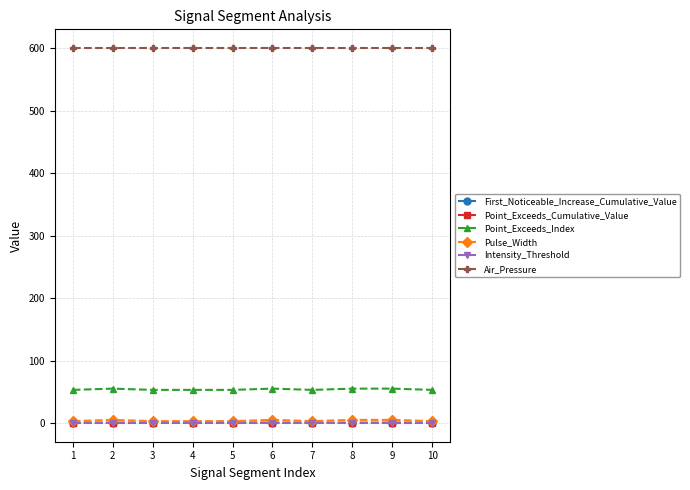

How many lines are shown in the chart?

6